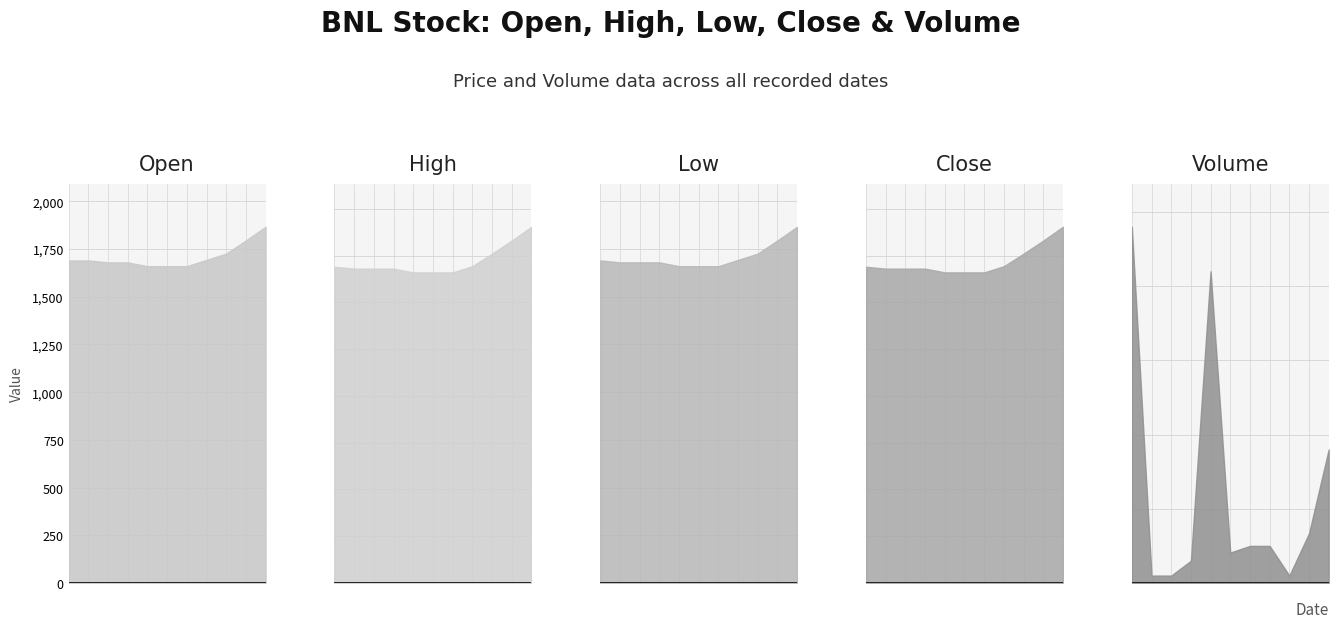

What are all the series names shown in the legend?

Open, High, Low, Close, Volume